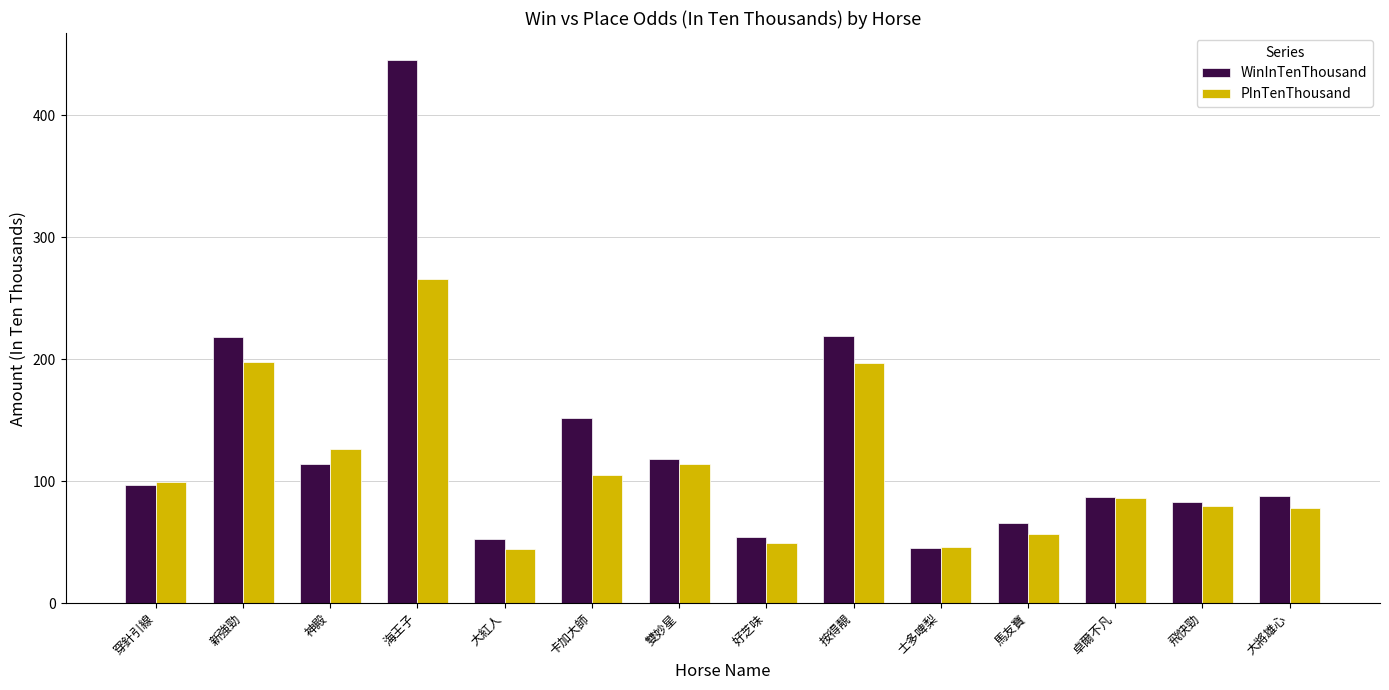

Is the value of PInTenThousand at 士多啤梨 greater than the value of WinInTenThousand at 卡加大師?

No